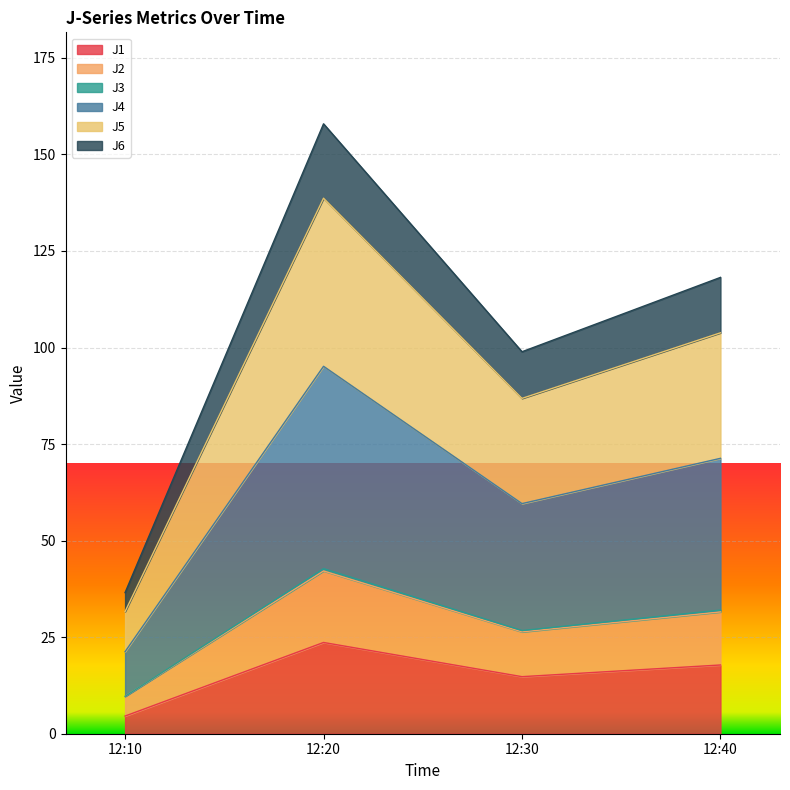

What is the maximum value for J1?

23.6